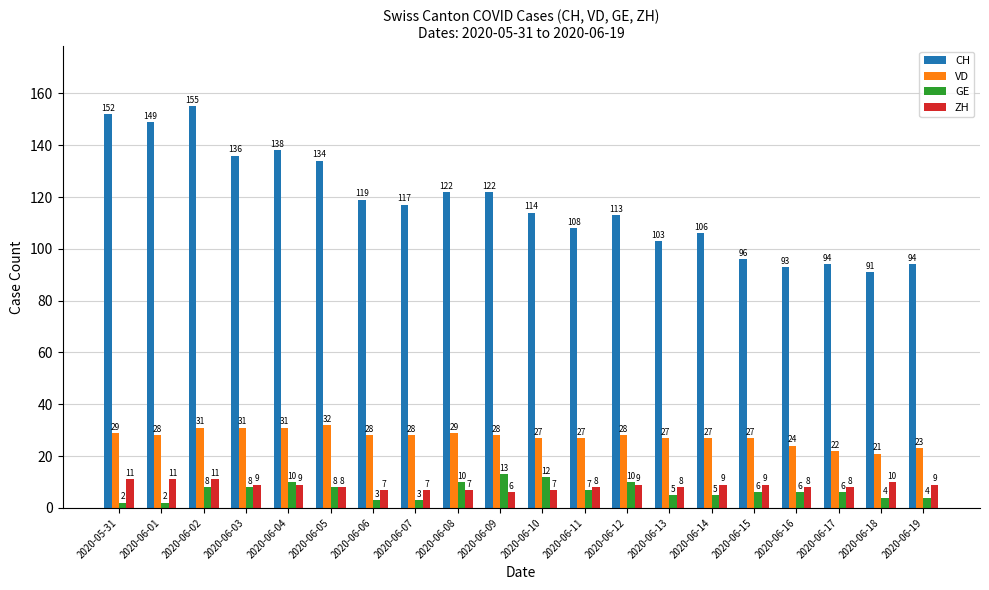

At 2020-06-09, list the series in order from smallest to largest.

ZH, GE, VD, CH